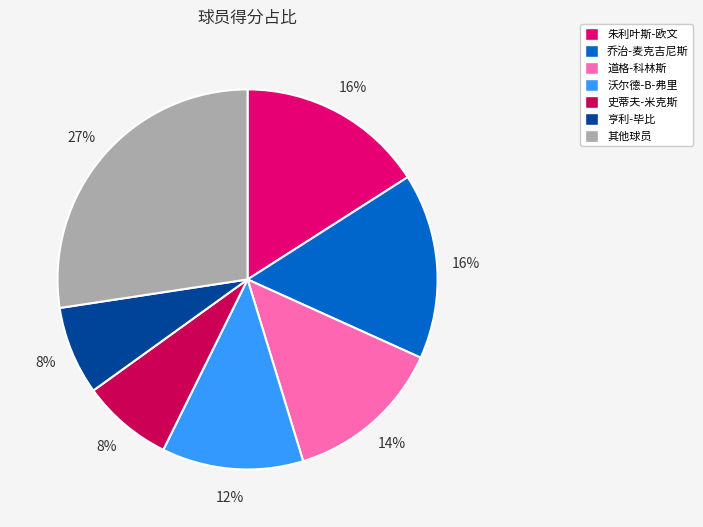

How many segments does this pie chart have?

7